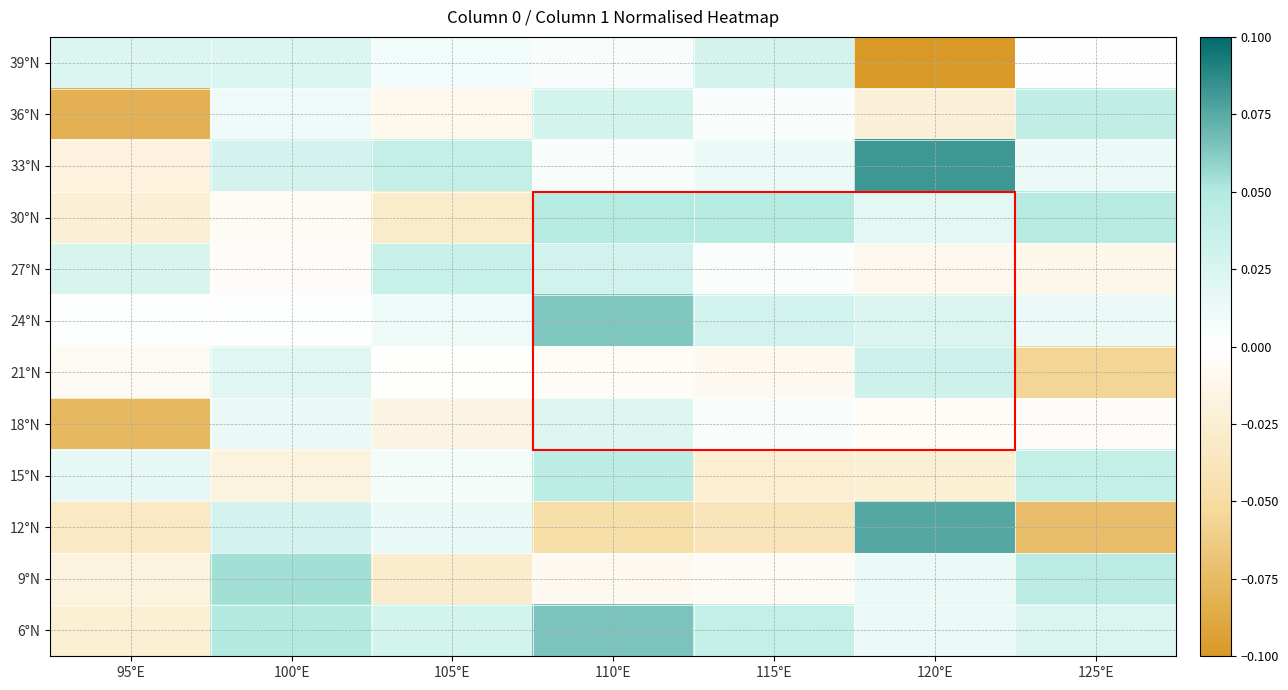

What is the greatest value displayed?

0.1